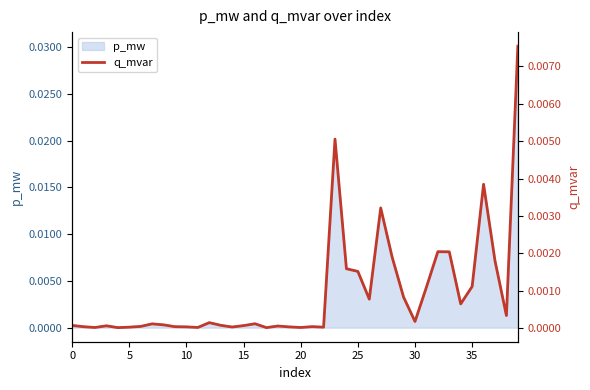

True or false: p_mw has a value of 0.0 at 15.

True